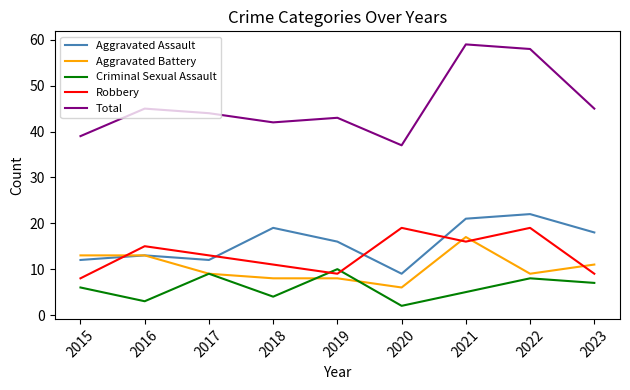

How many lines are shown in the chart?

5